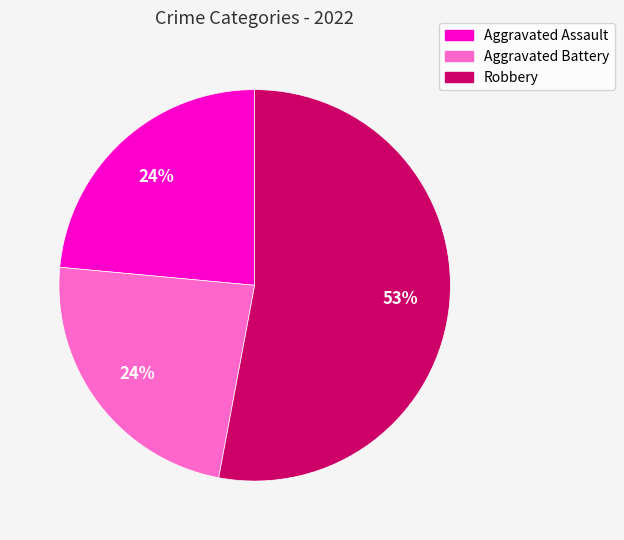

To the nearest percent, what percentage of the pie is Aggravated Assault?

24%